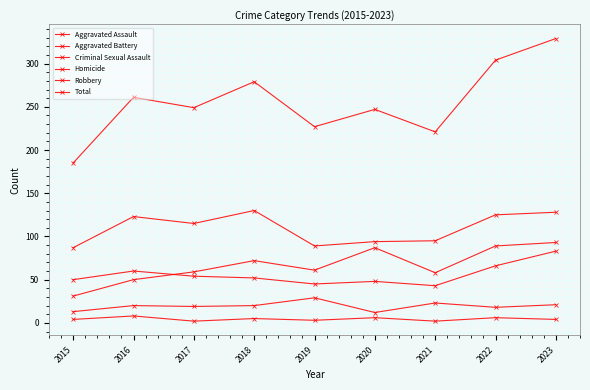

How many values in the Aggravated Battery series are below 52?

4